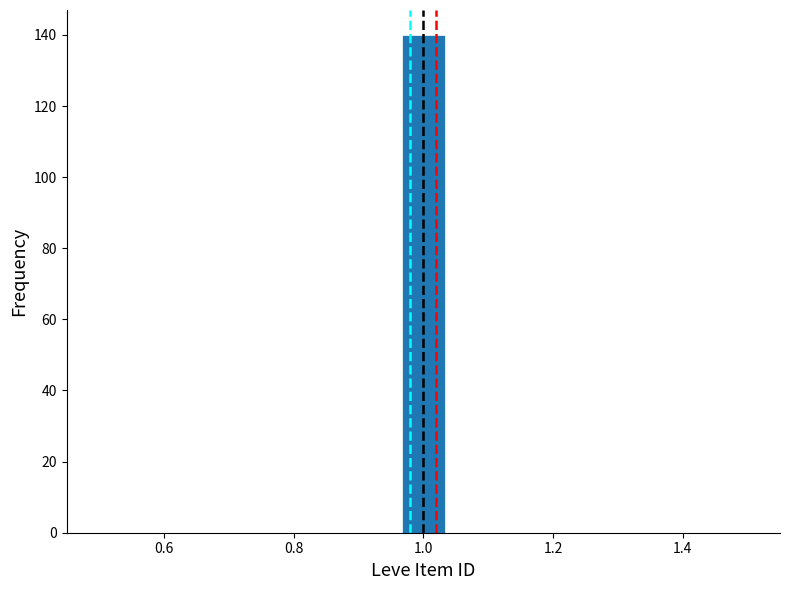

Read against the x-axis, roughly where is the centre of the tallest bar?

1.00